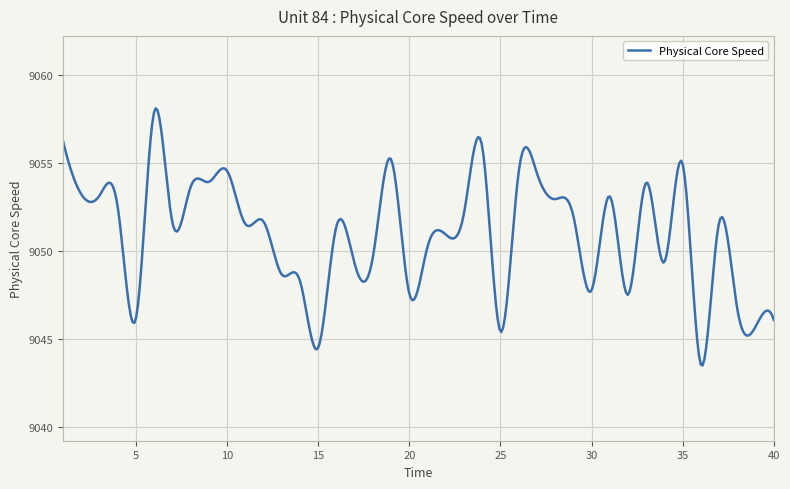

What is the maximum value shown in the chart?

9058.1